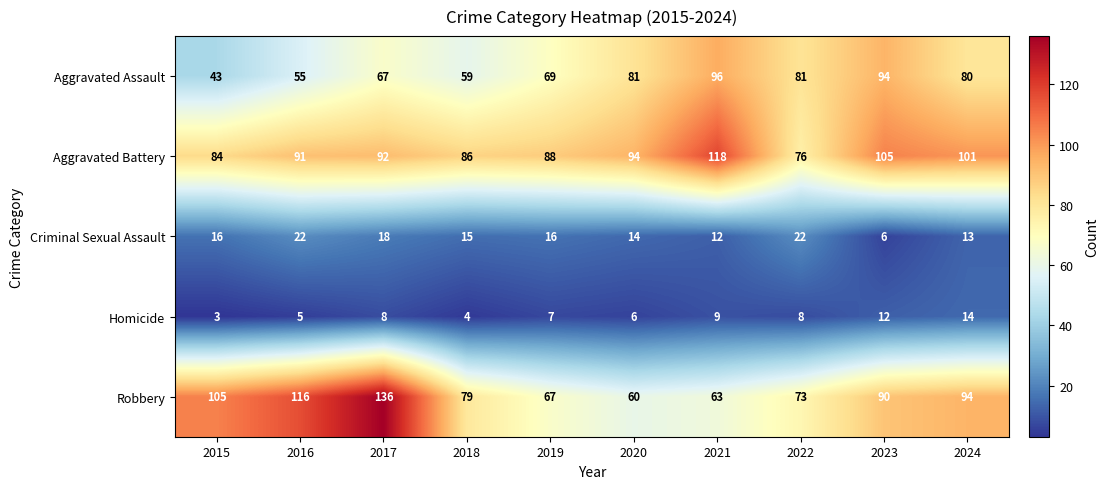

At 2015, list the series in order from largest to smallest.

Robbery, Aggravated Battery, Aggravated Assault, Criminal Sexual Assault, Homicide